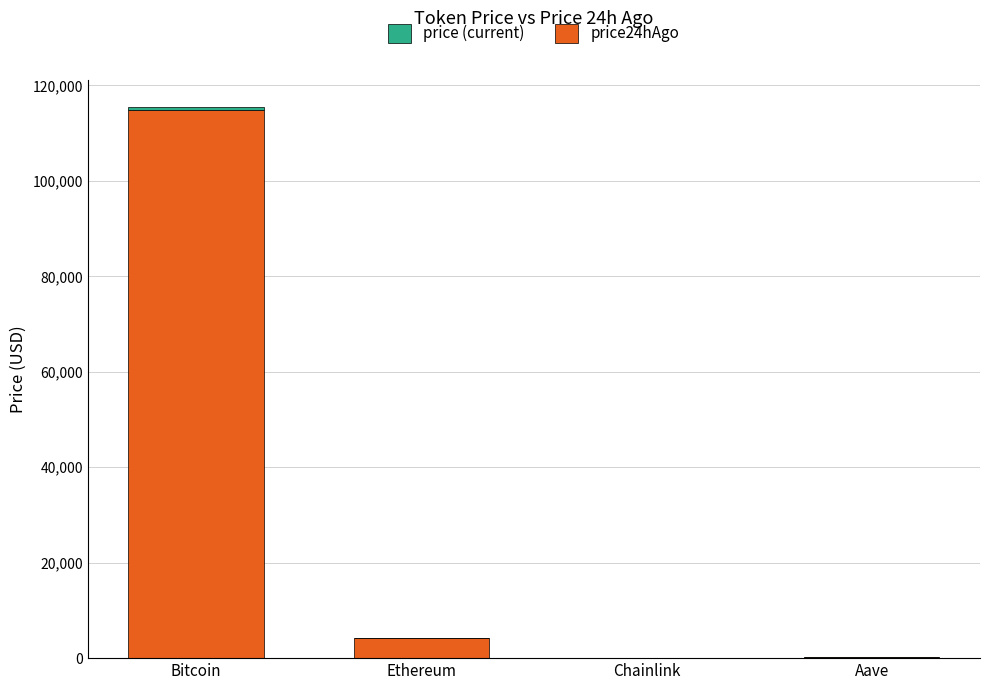

At which category is the sum across all series the highest?

Bitcoin